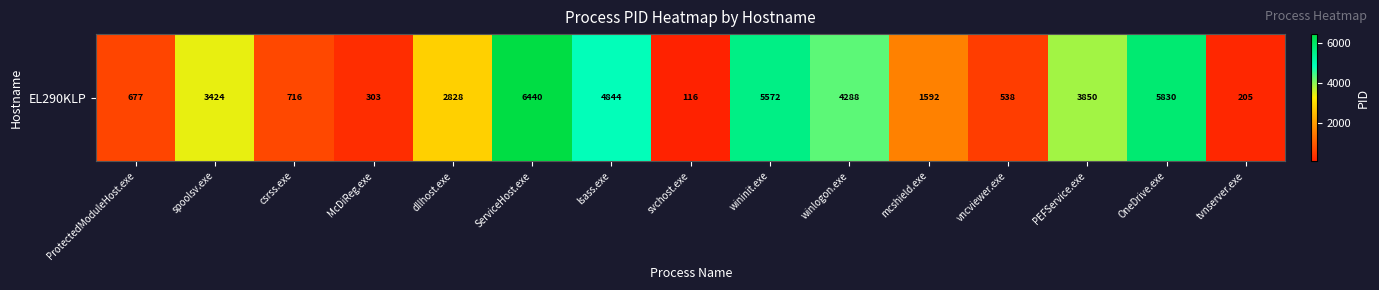

Rank the categories by value from lowest to highest.

svchost.exe, tvnserver.exe, McDiReg.exe, vncviewer.exe, ProtectedModuleHost.exe, csrss.exe, mcshield.exe, dllhost.exe, spoolsv.exe, PEFService.exe, winlogon.exe, lsass.exe, wininit.exe, OneDrive.exe, ServiceHost.exe